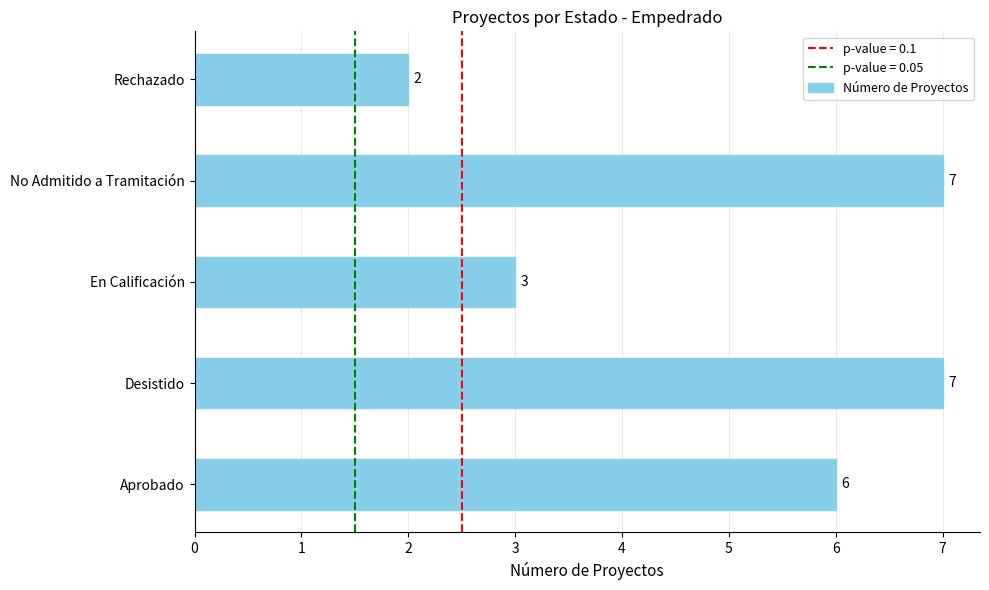

True or false: the data shows 6 at Aprobado.

True